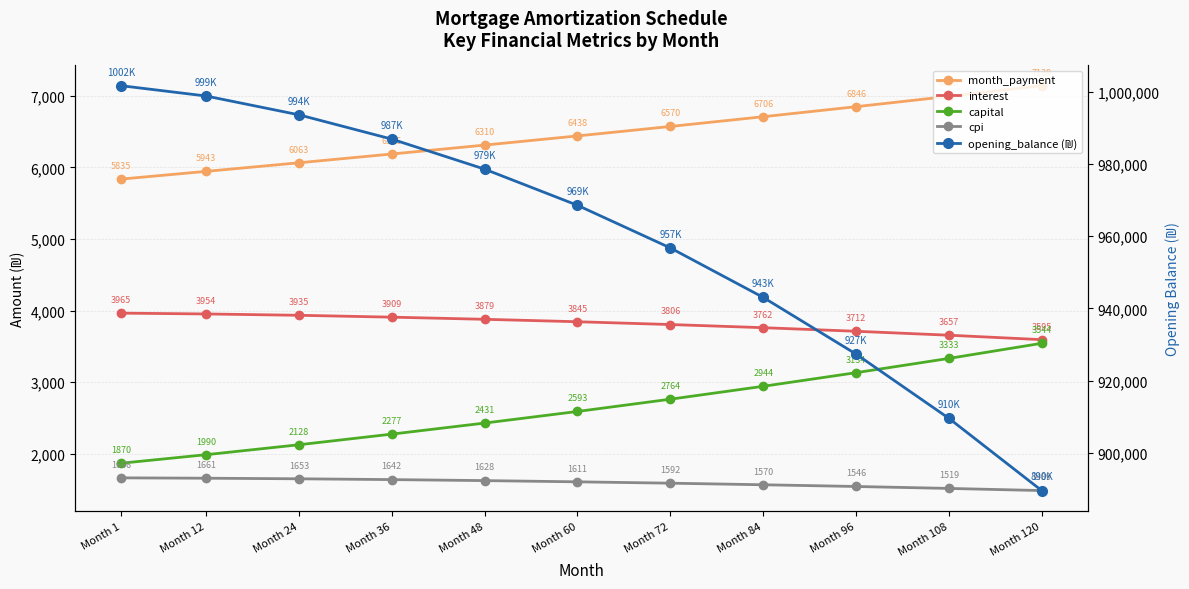

Which series has the largest total across all categories?

opening_balance (₪)